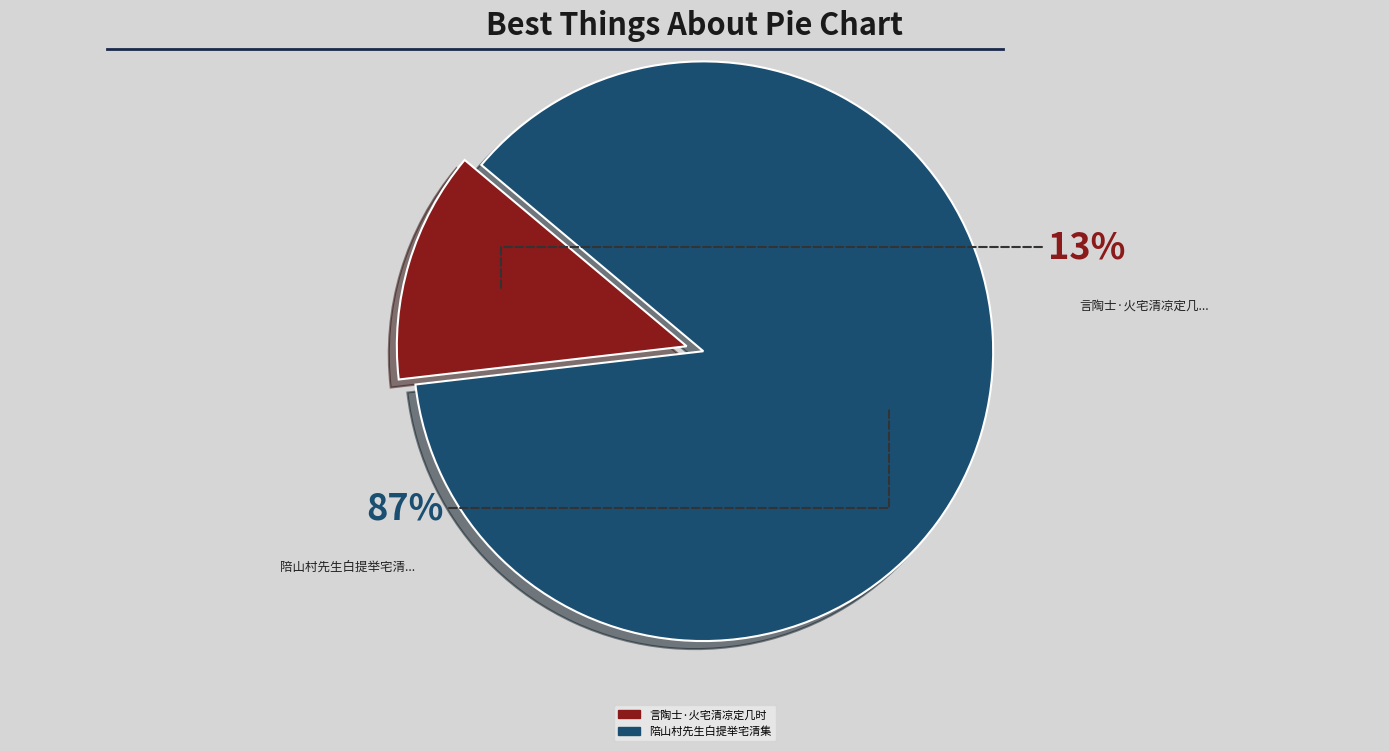

True or false: 陪山村先生白提举宅清集 accounts for 96% of the total.

False